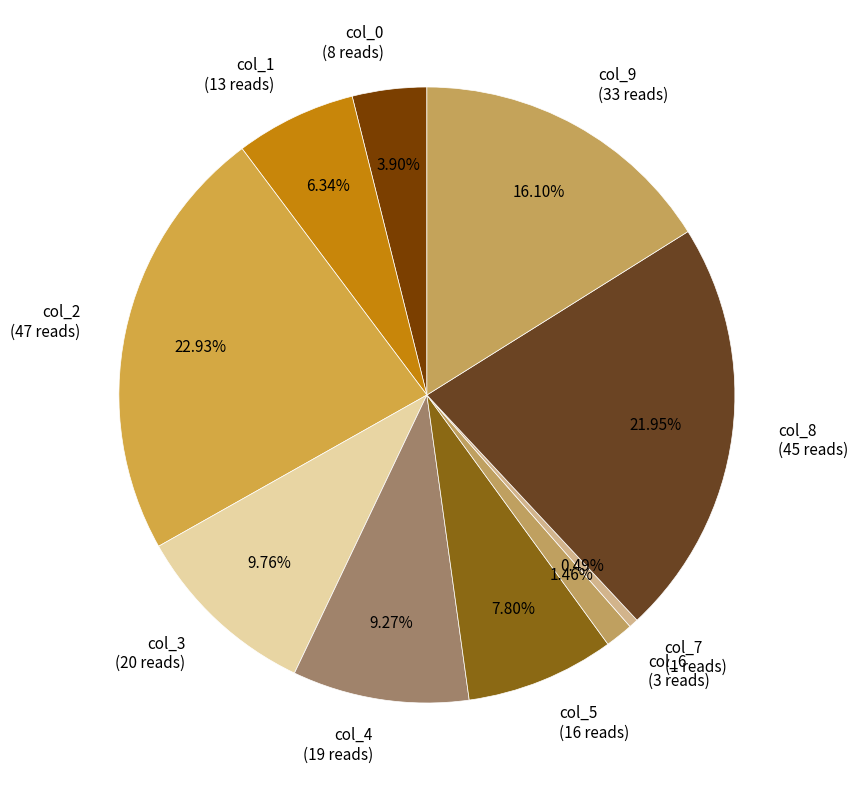

Which slice is the smallest?

col_7